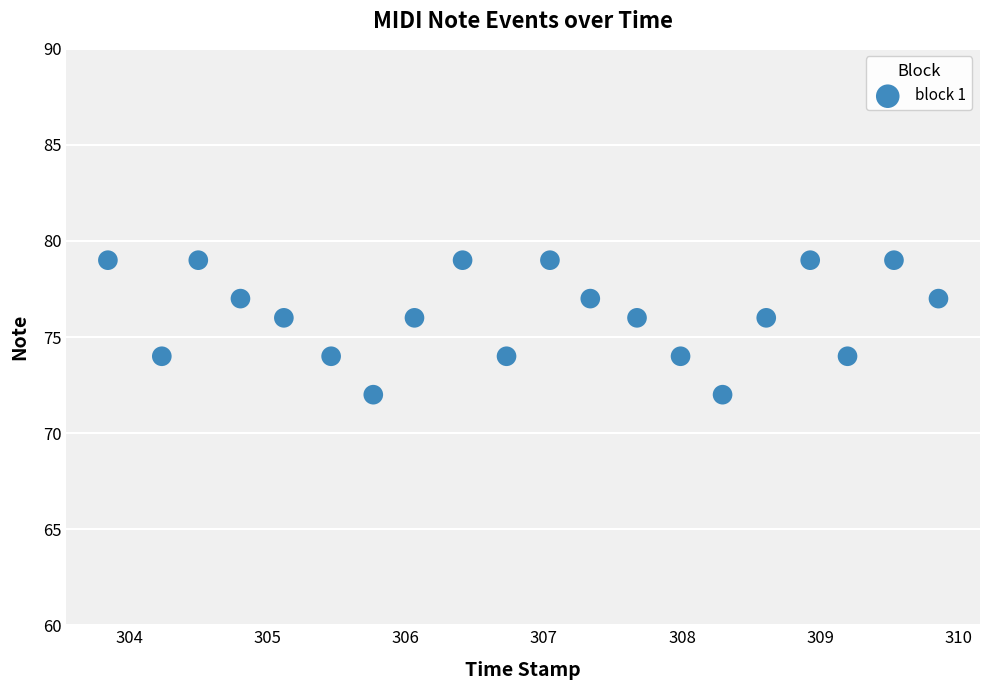

What is the range of Y values (max minus min)?

7